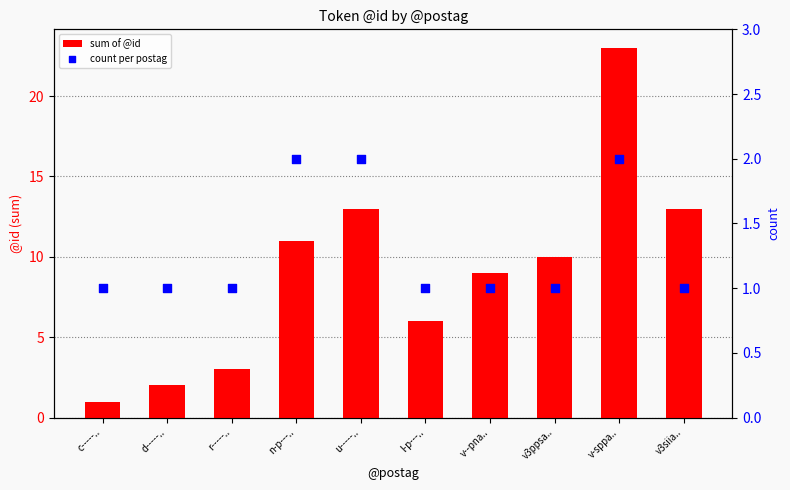

What are all the series names shown in the legend?

sum of @id, count per postag